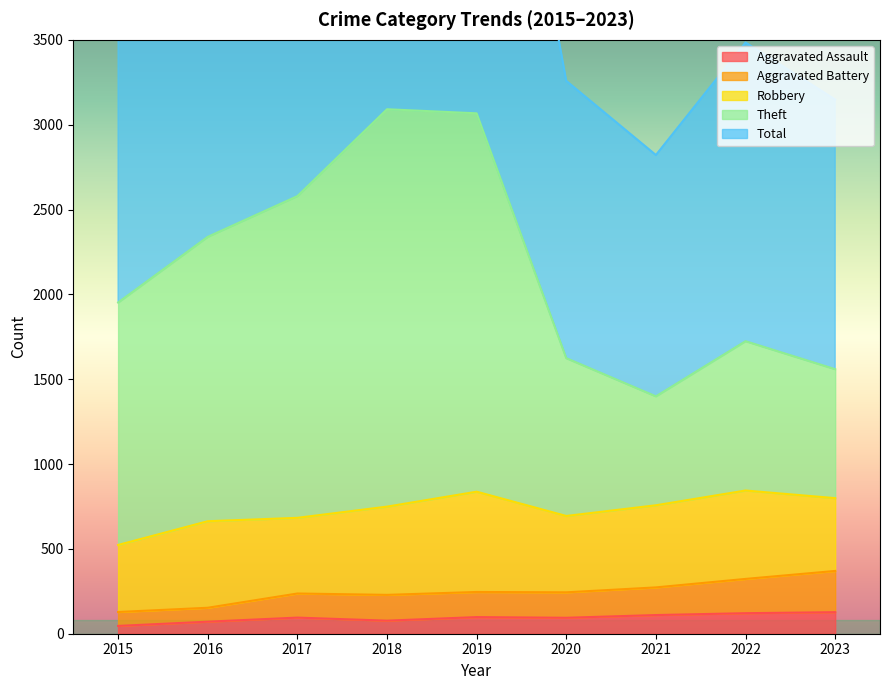

What is the sum of all Aggravated Assault values?

839